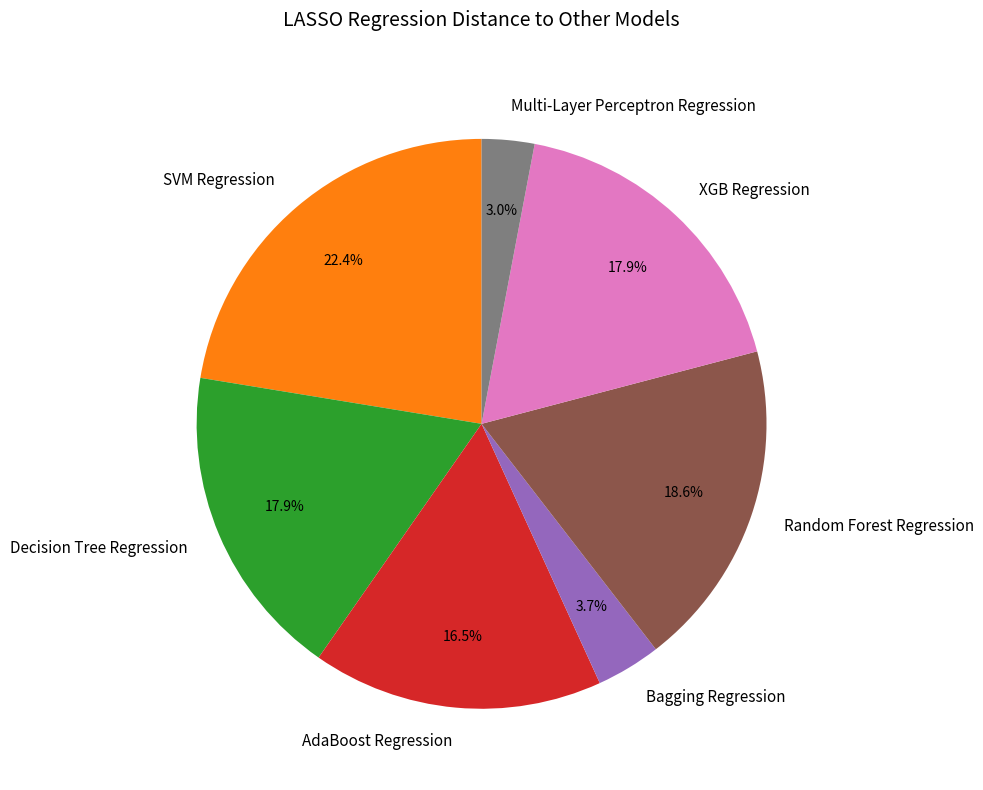

To the nearest percent, what portion does Random Forest Regression represent?

19%